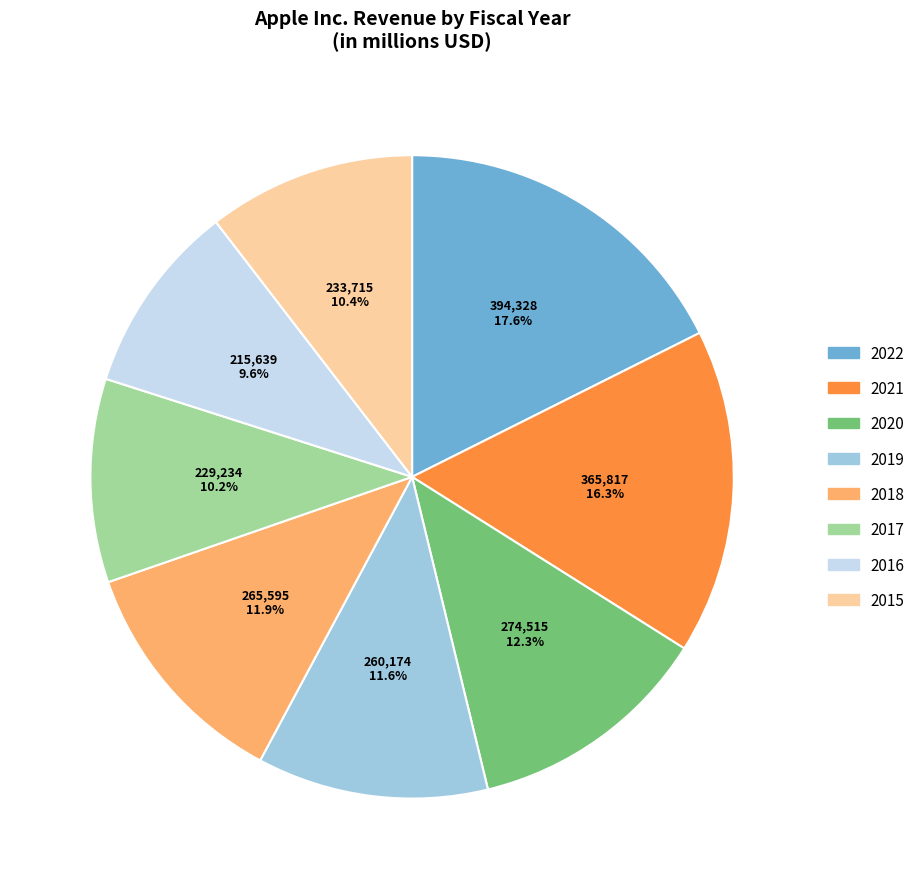

True or false: 2021 accounts for 16% of the total.

True